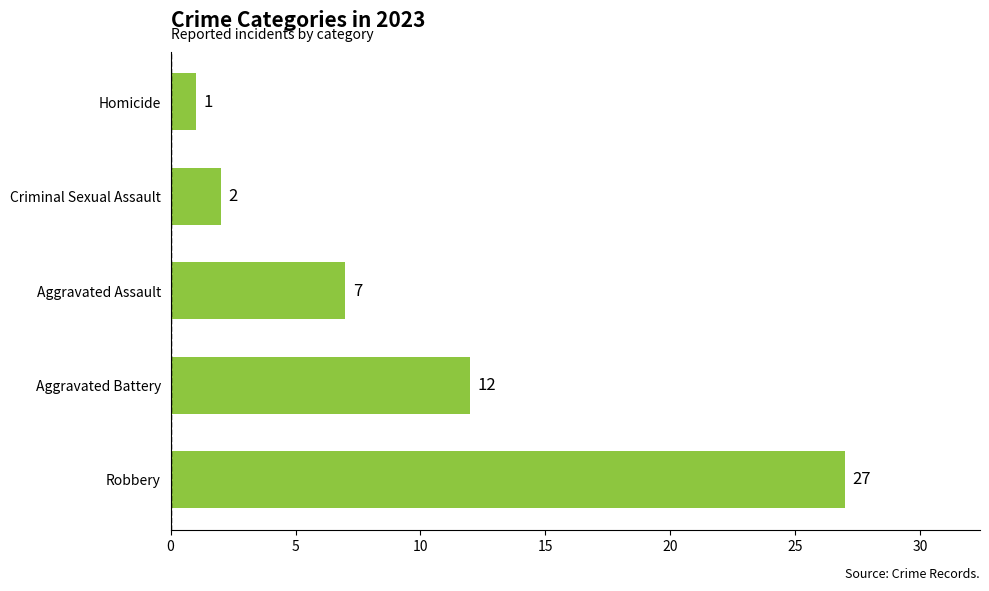

Count the number of data series in this chart.

1